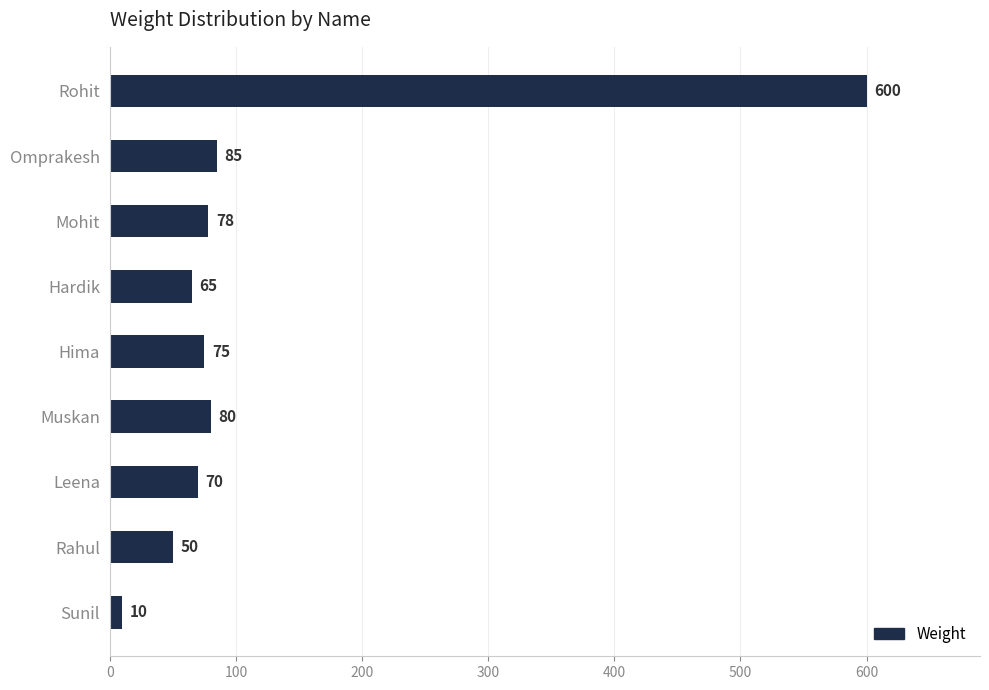

What is the sum of all values?

1113